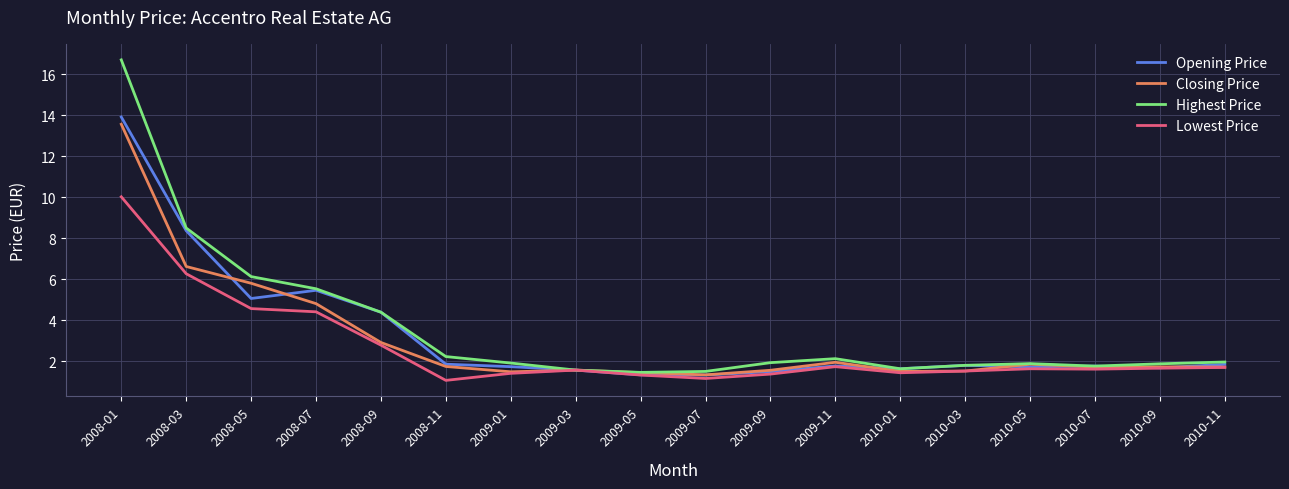

Which series changed the most between 2008-05 and 2008-09?

Closing Price